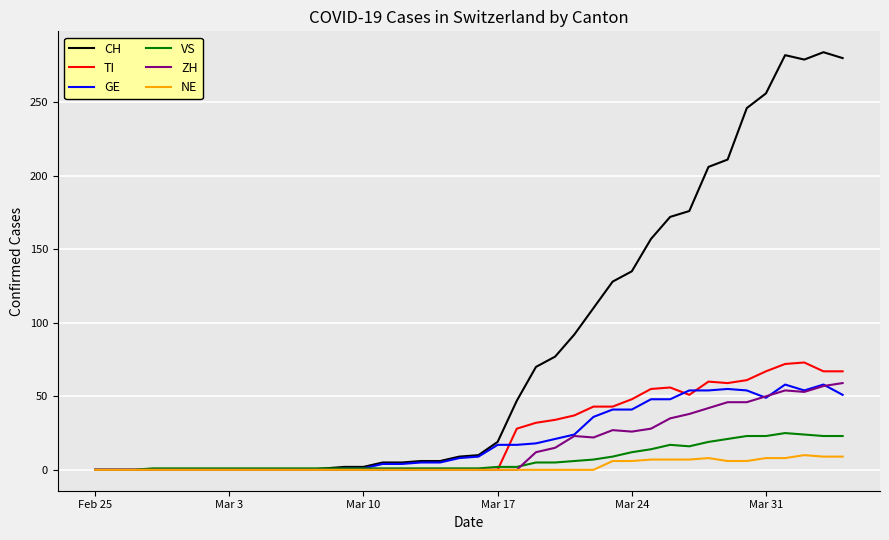

Is this an area chart (filled region under the line)?

No